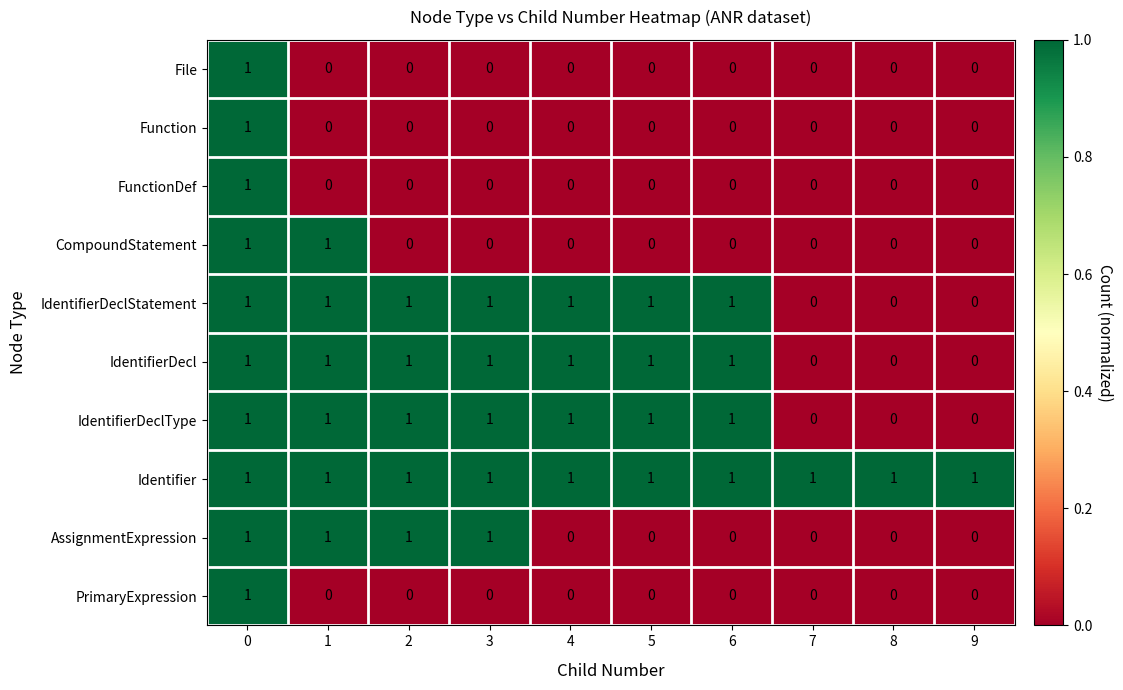

How many File values are between 0 and 1?

10